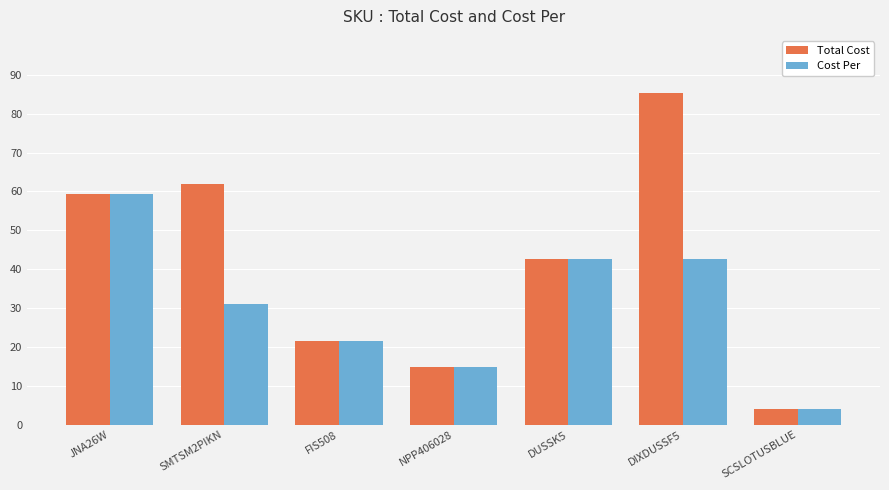

What is the difference between the Cost Per values at DUSSK5 and JNA26W?

16.6